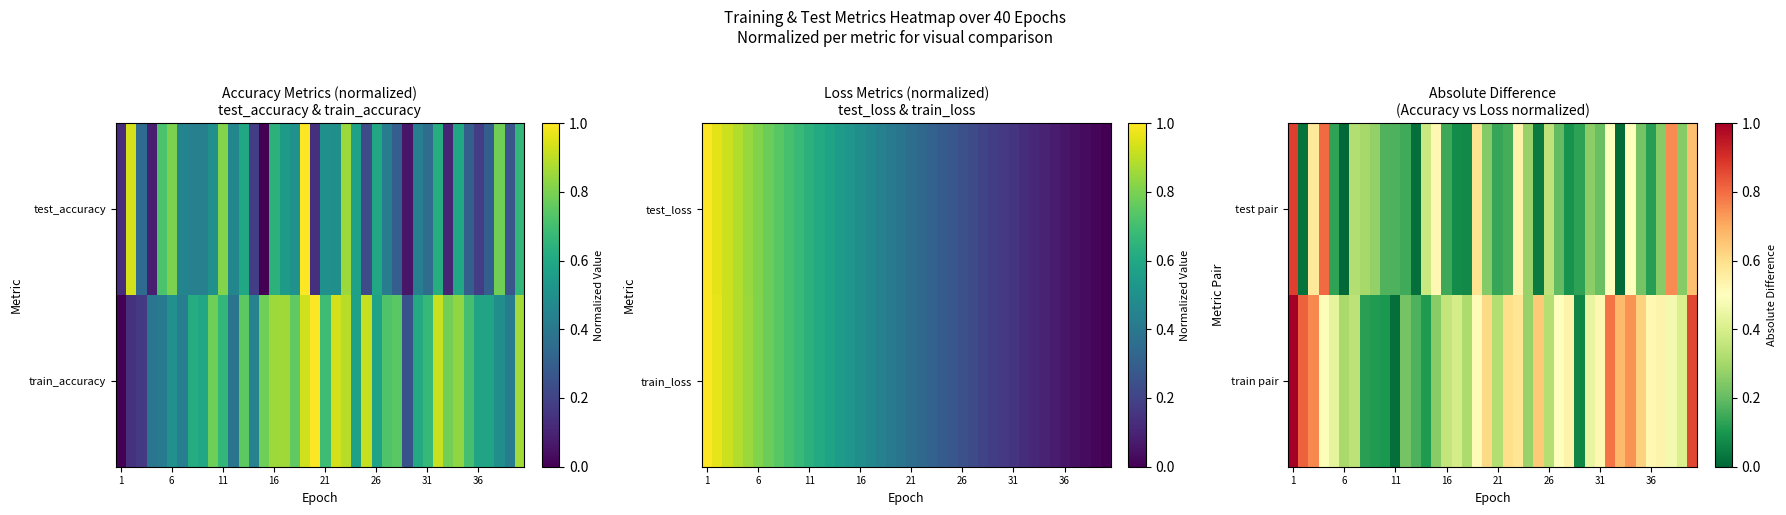

At which category is the sum across all series the highest?

1